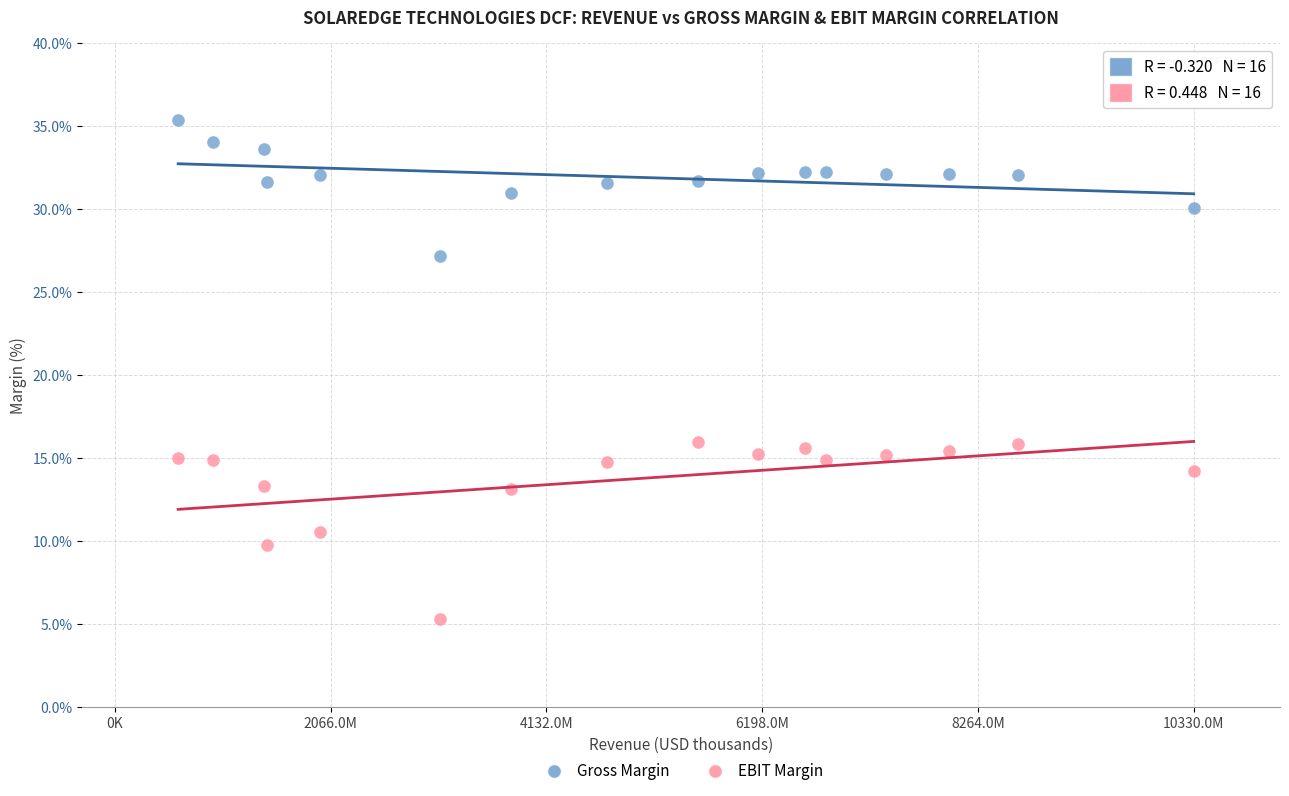

Across all data points, what is the range of Y values (max minus min)?

30.0